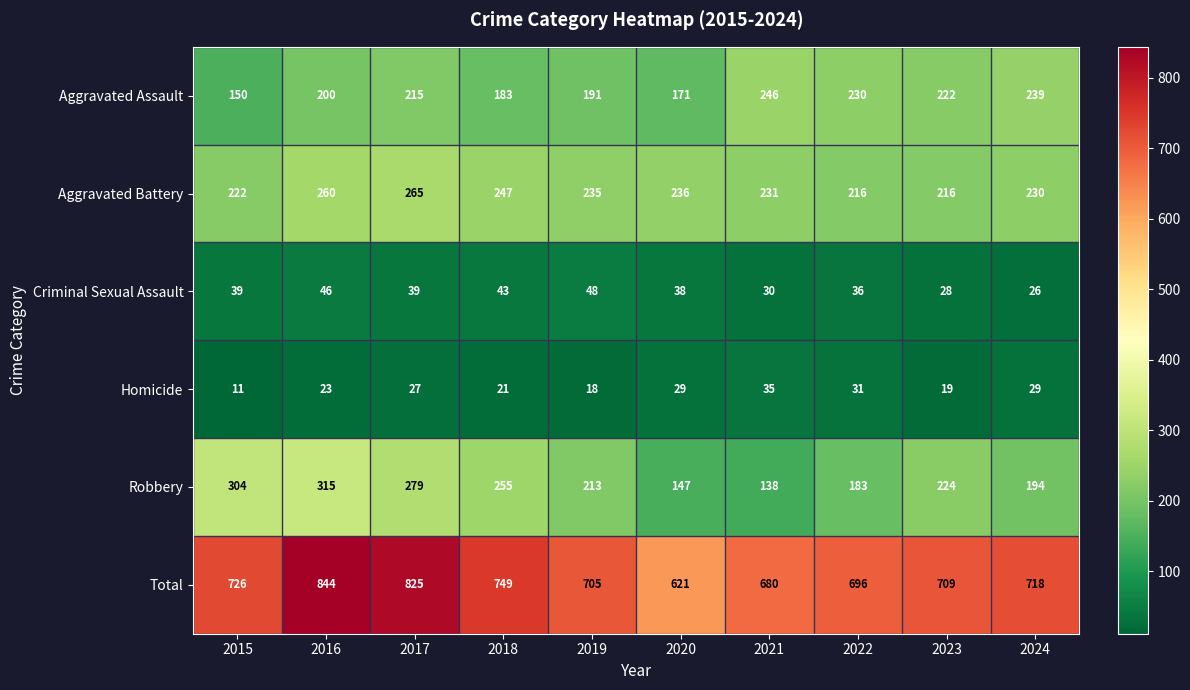

True or false: Aggravated Battery has a value of 230 at 2024.

True